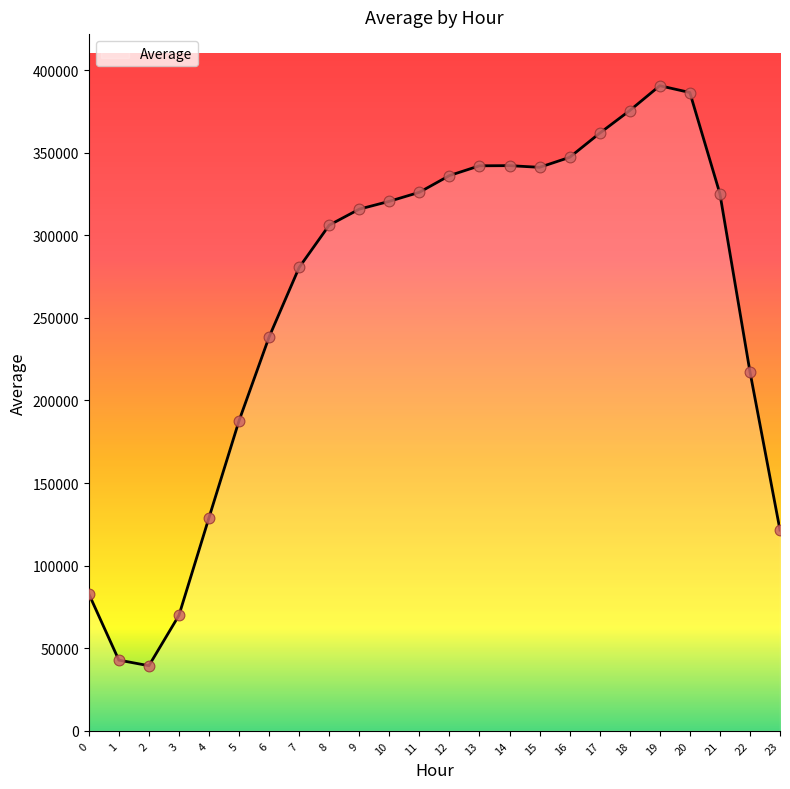

What is the change in value from 18 to 21?

-50308